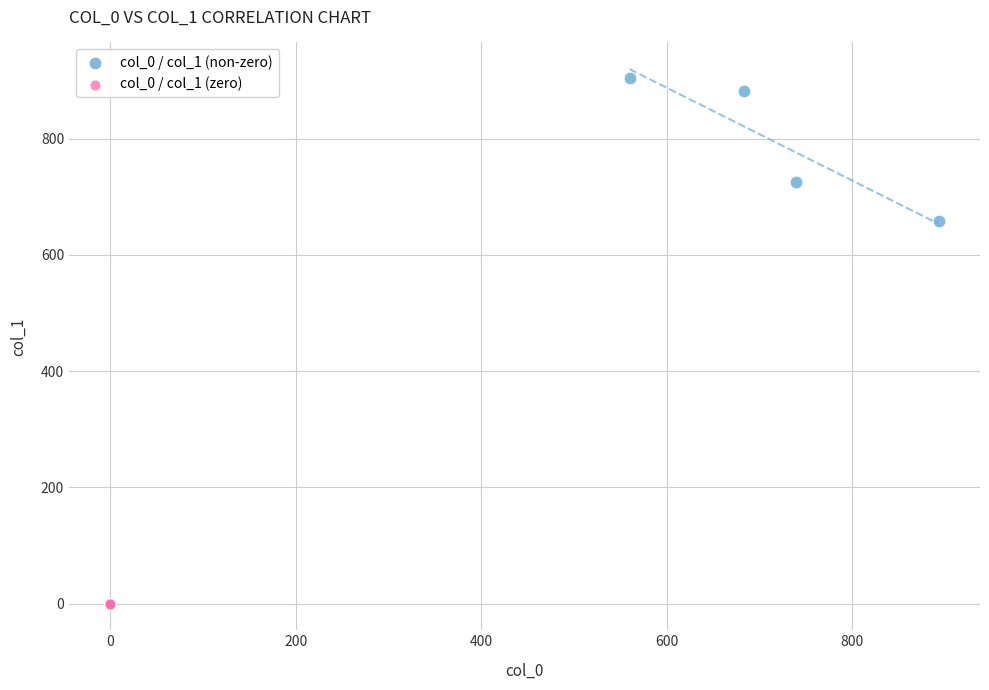

Which series reaches the minimum Y coordinate?

col_0 / col_1 (zero)